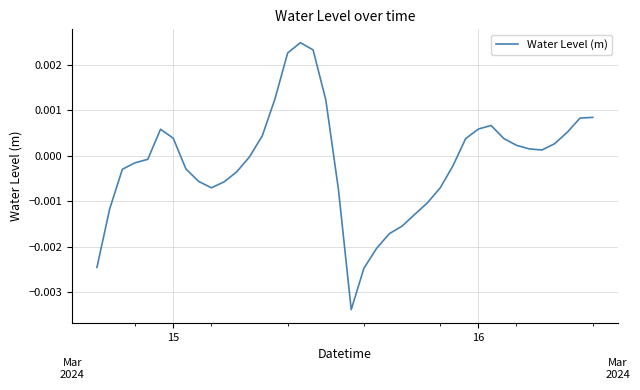

How many positive values are there?

19